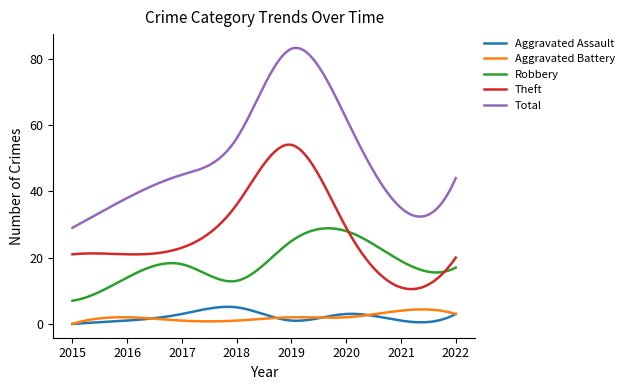

Which series has the largest range (max minus min)?

Total